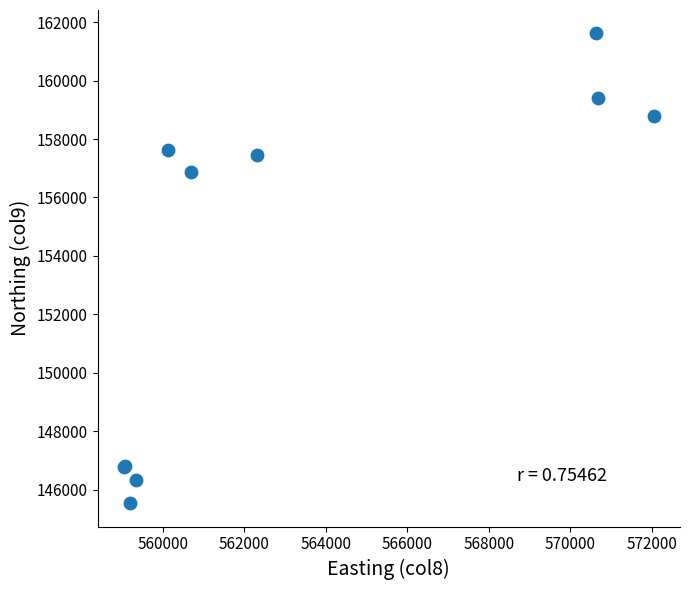

What Y value in the scatter plot is closest to 153576?

156882